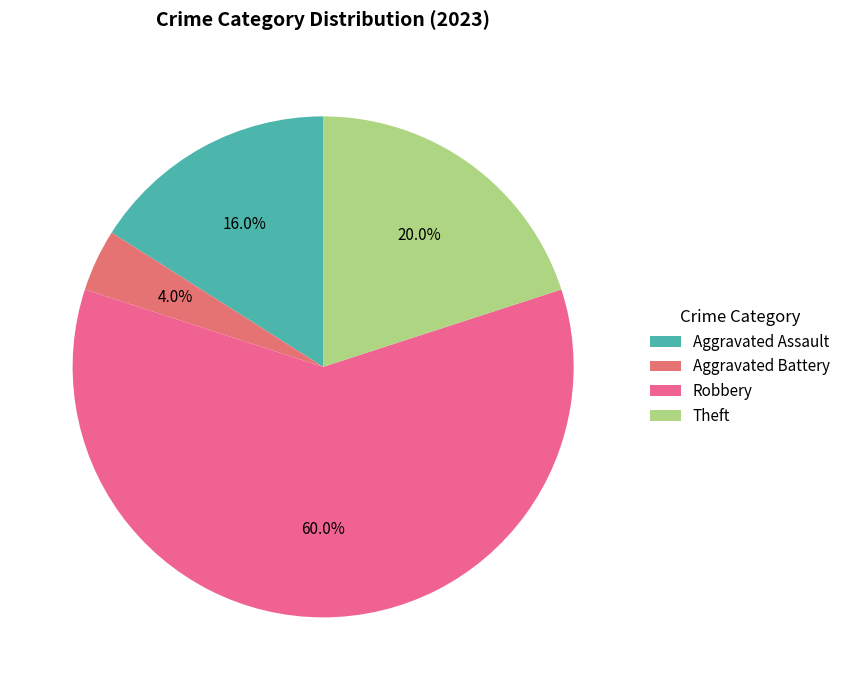

Count the number of slices in the pie.

4